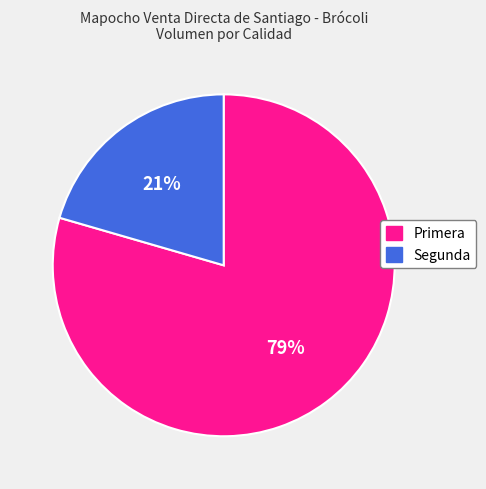

Combined, do Primera and Segunda account for over 50%?

Yes